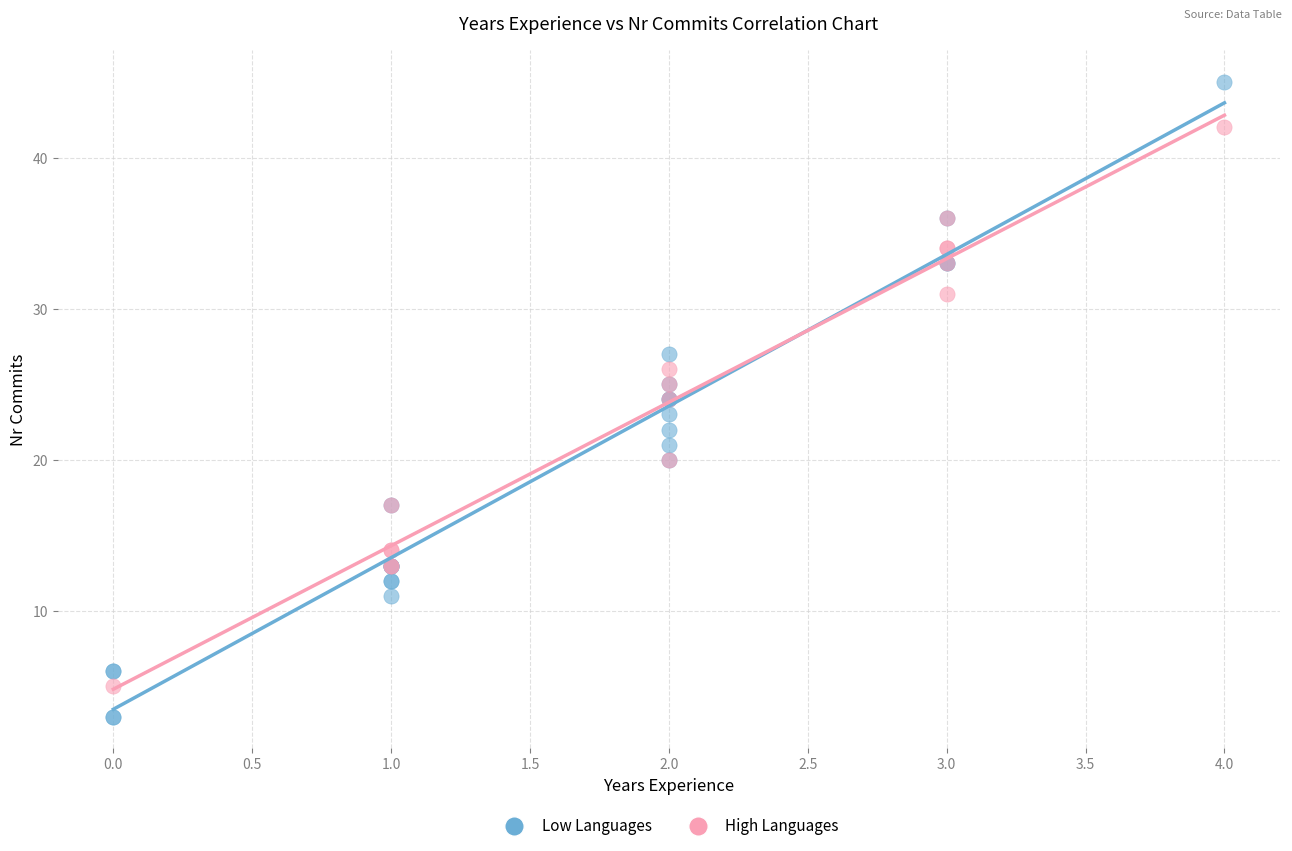

Which series contains the highest Y value?

Low Languages